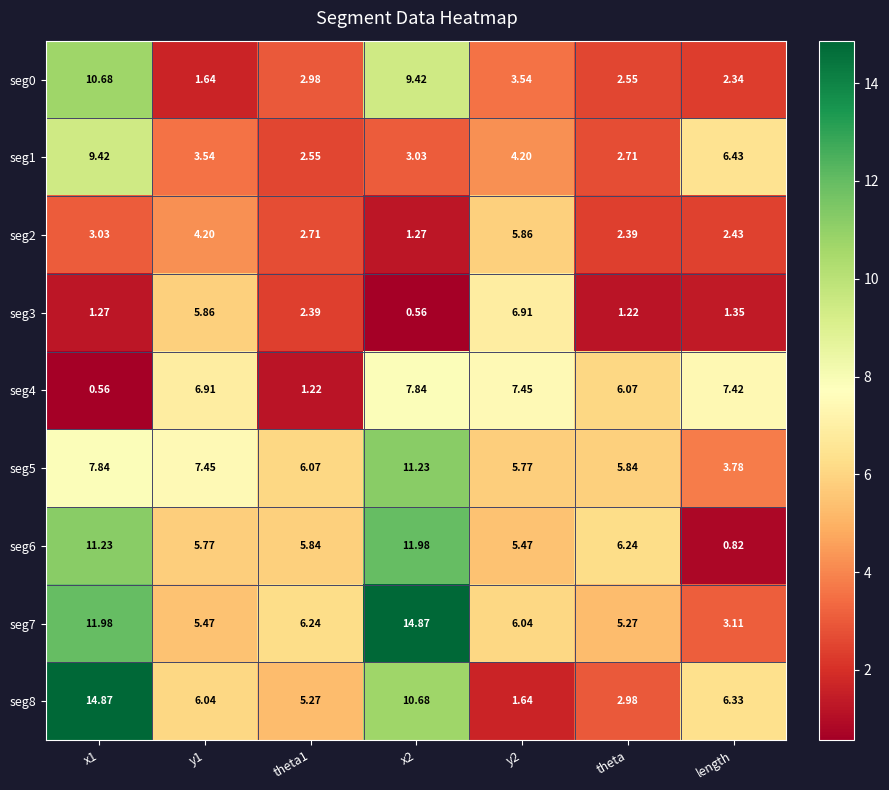

Is the value of seg1 at y1 greater than the value of seg8 at theta1?

No